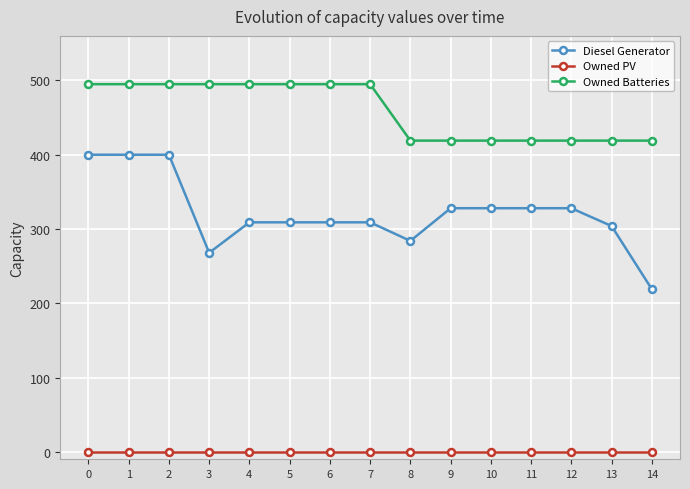

The value of Owned Batteries at 7 is 158. True or false?

False